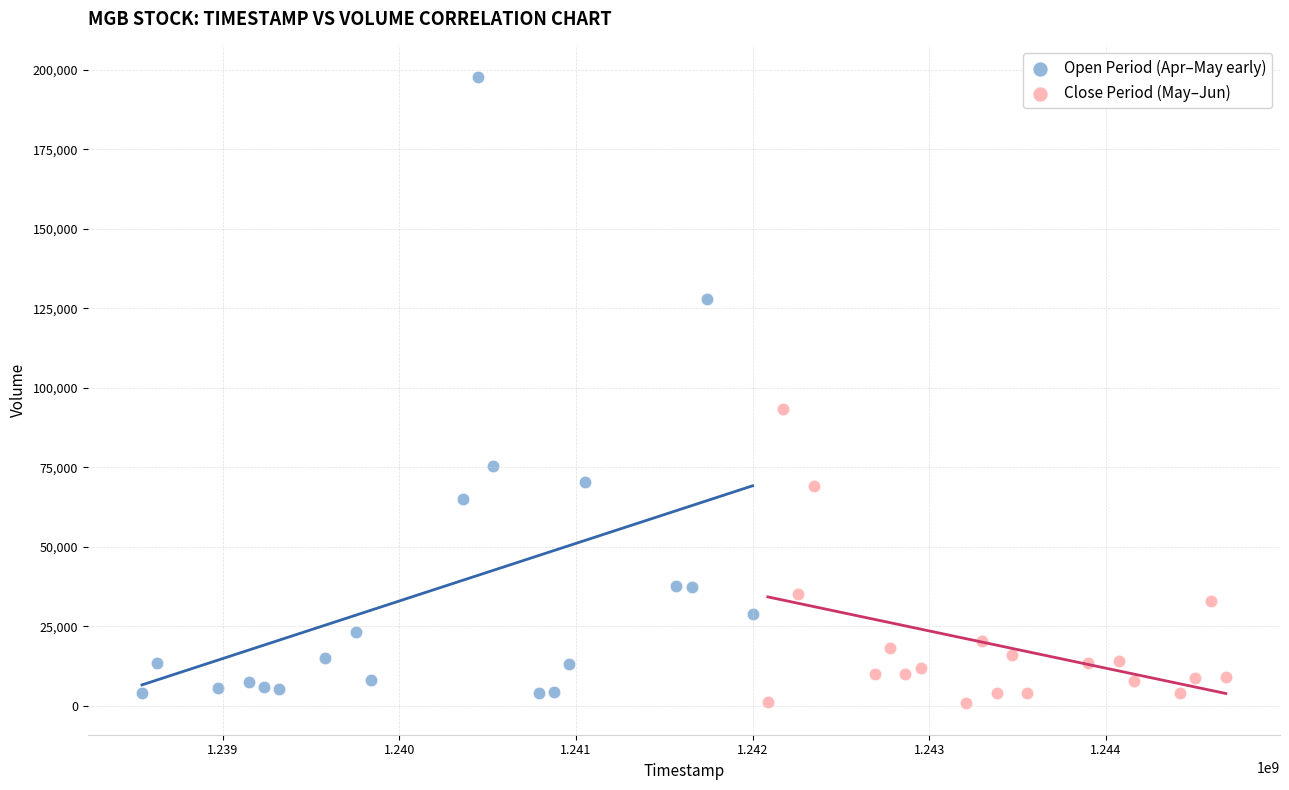

What are all the series names shown in the legend?

Open Period (Apr–May early), Close Period (May–Jun)